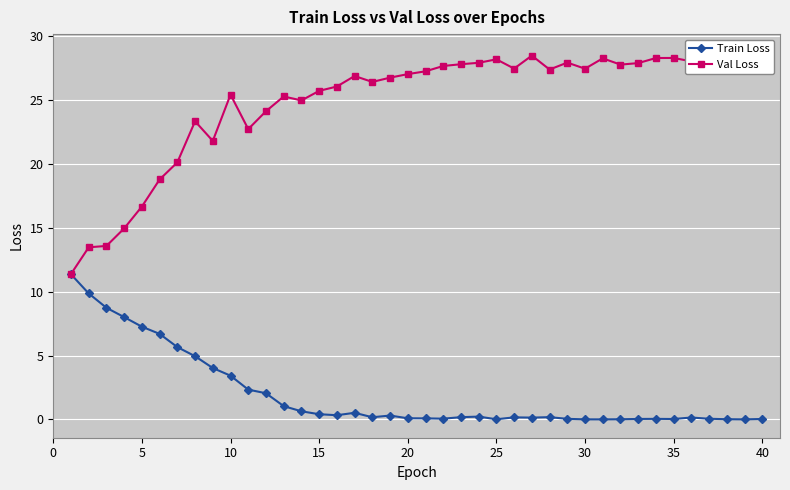

At which category is the sum across all series the highest?

10